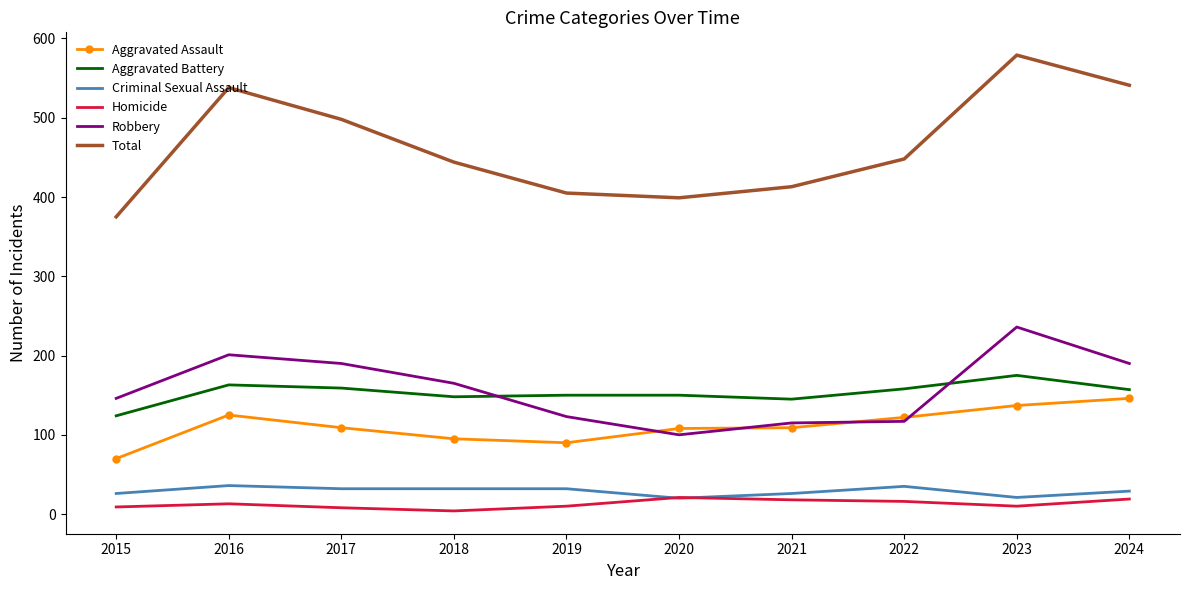

True or false: Total and Robbery intersect in this chart.

False